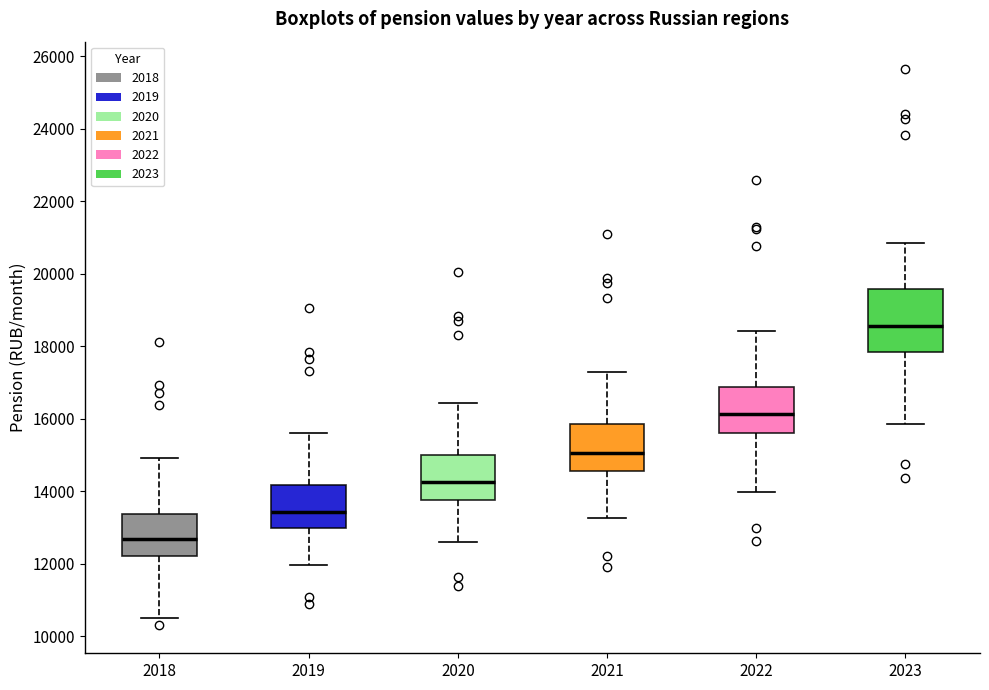

Which box's median line is the highest?

2023